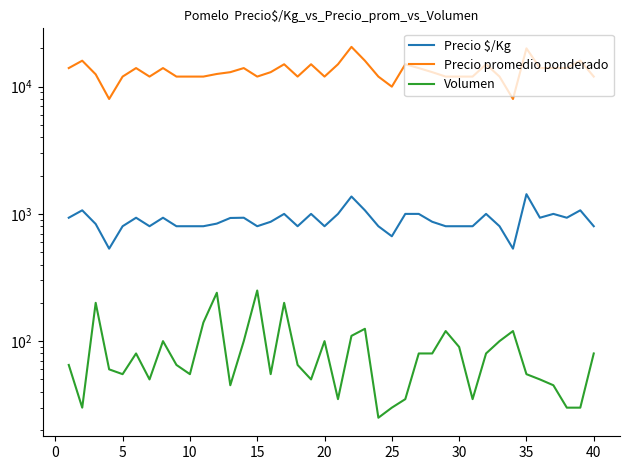

True or false: Volumen and Precio promedio ponderado intersect in this chart.

False